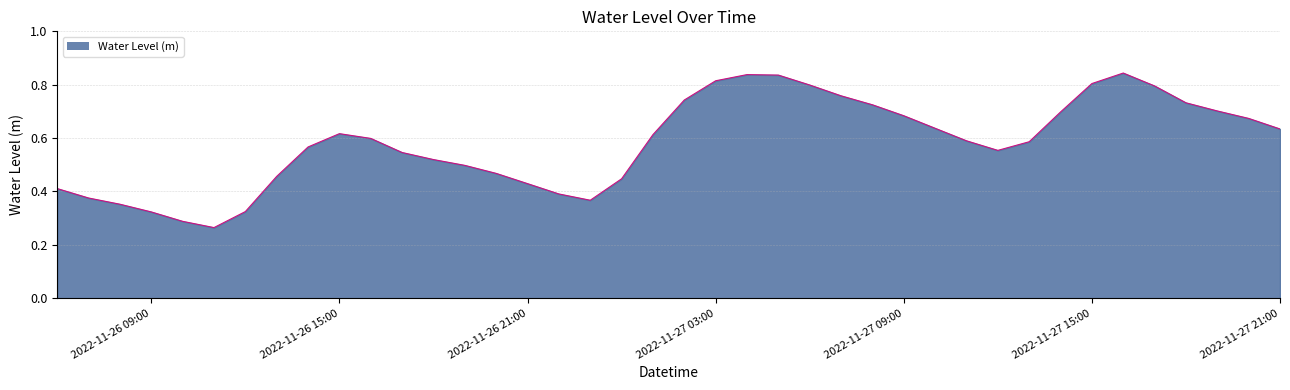

How many lines are shown in the chart?

1